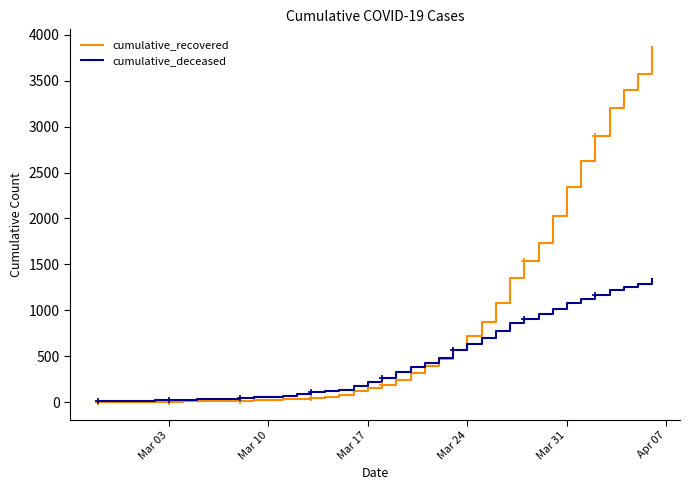

Rank the series by their average value, from lowest to highest.

cumulative_deceased, cumulative_recovered